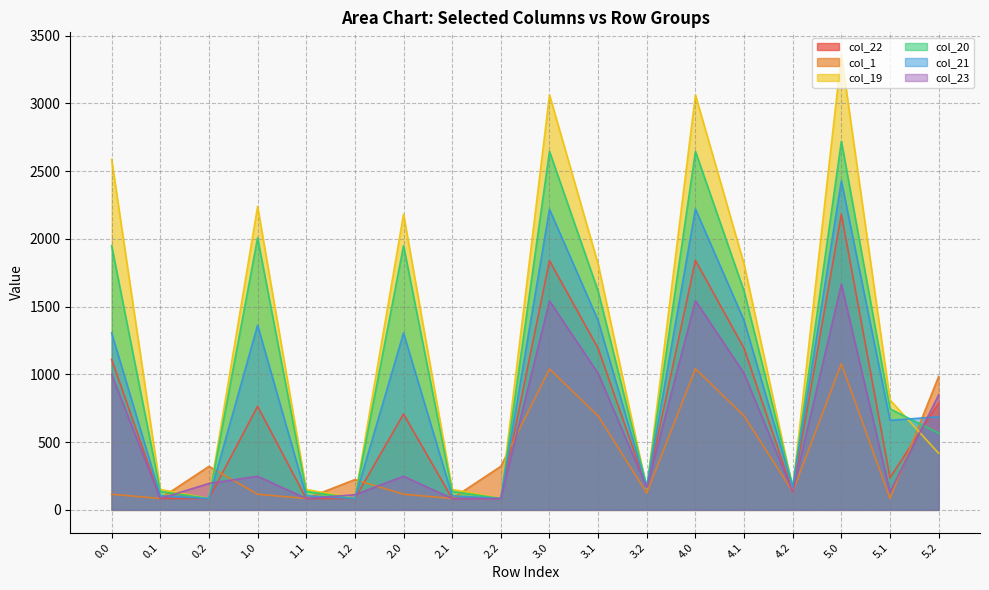

Which series has the largest range (max minus min)?

col_19